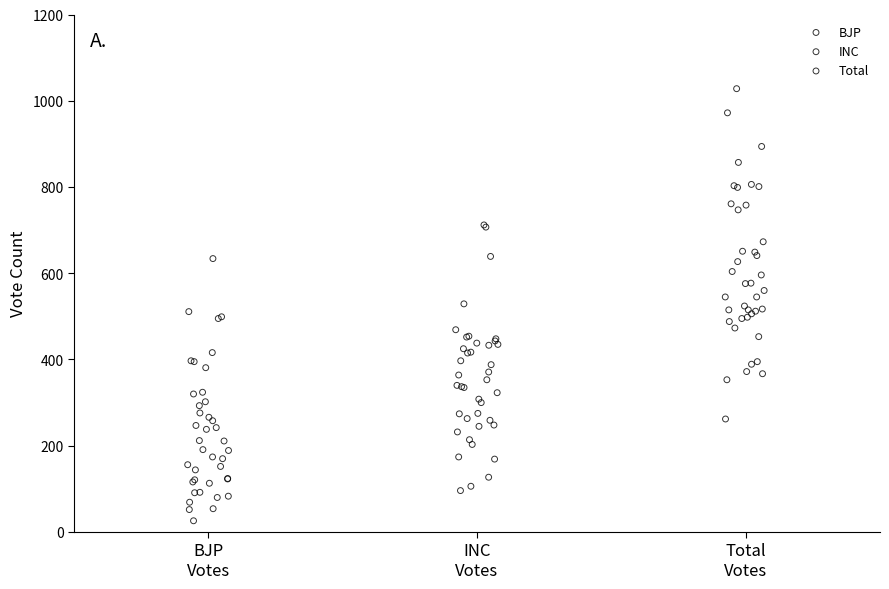

Which series contains the lowest Y value?

BJP